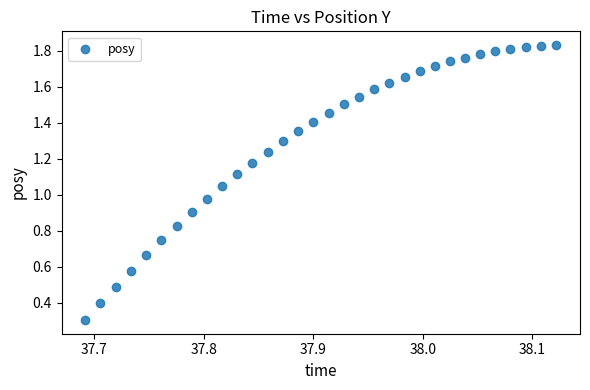

What is the range of X values (max minus min)?

0.4